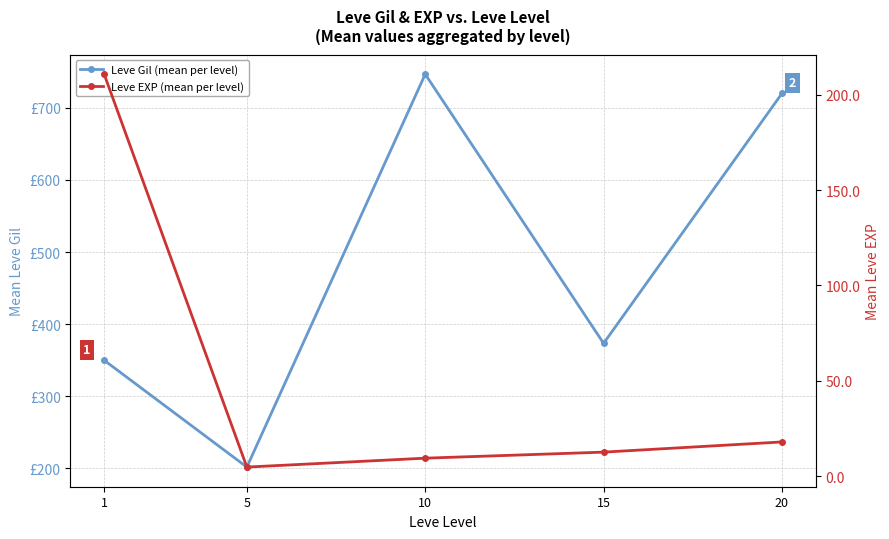

Which series has the largest range (max minus min)?

Leve Gil (mean per level)